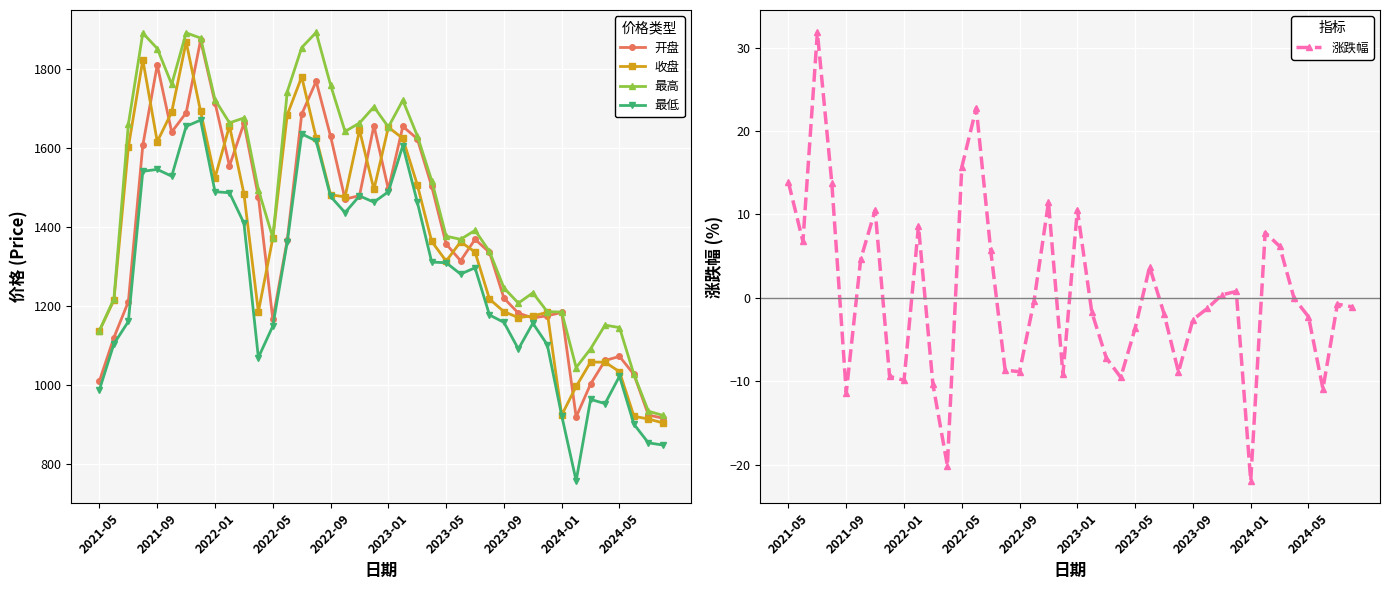

True or false: 最低 and 开盘 intersect in this chart.

False